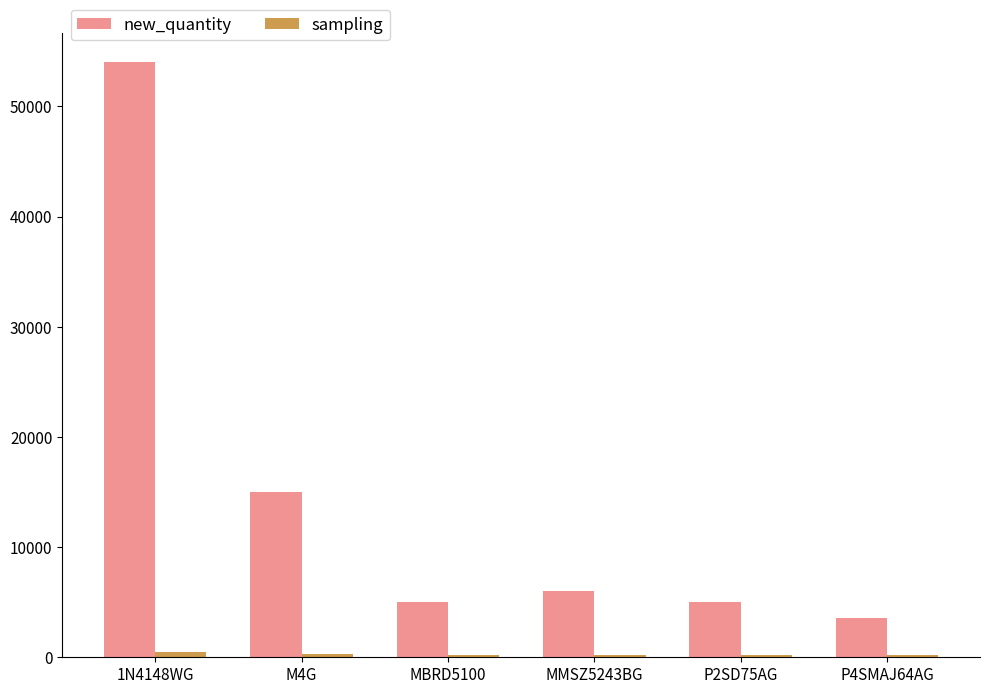

What is the difference between the maximum and minimum values in the new_quantity series?

50400